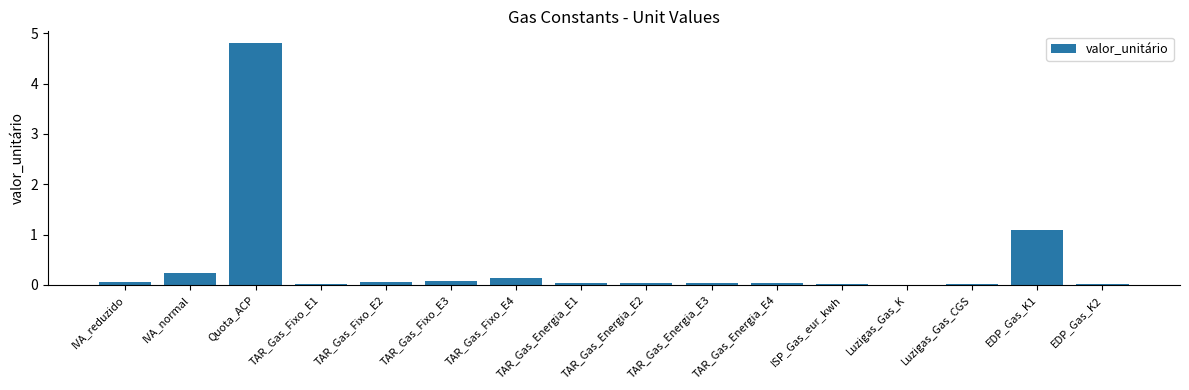

Are the bars horizontal?

No